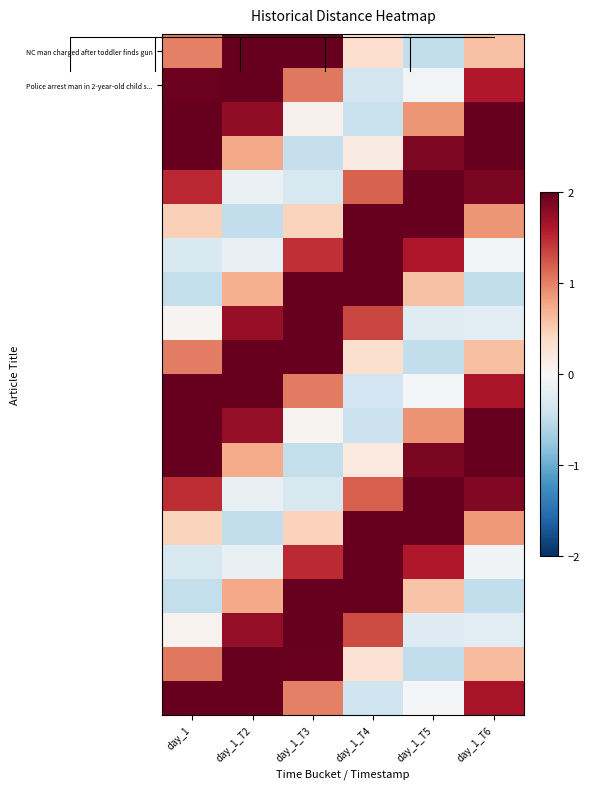

At which category is the sum across all series the highest?

day_1_T2